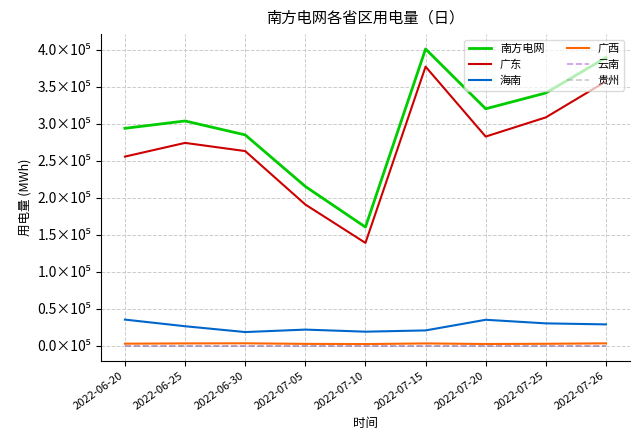

True or false: 贵州 and 广西 cross at least once.

False